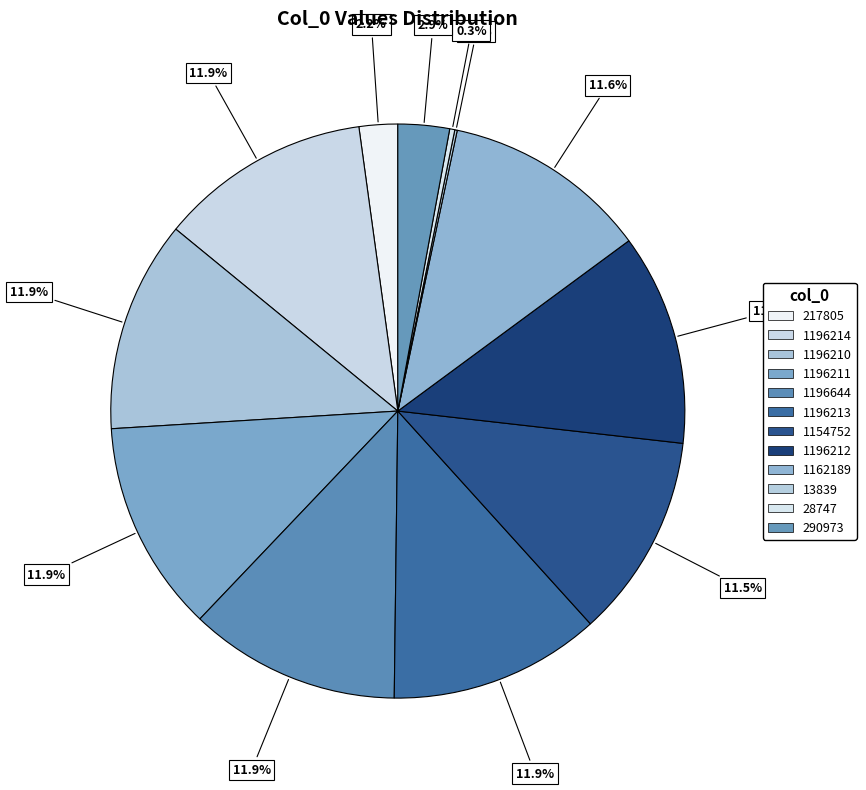

What is the change in value from 217805 to 1196211?

+978406